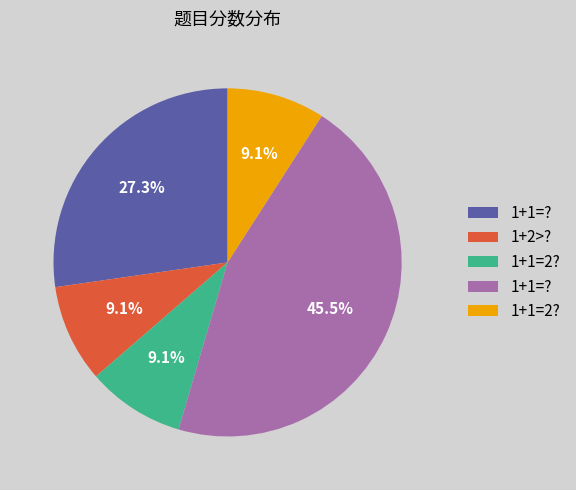

Is there any slice that represents more than half of the pie?

No